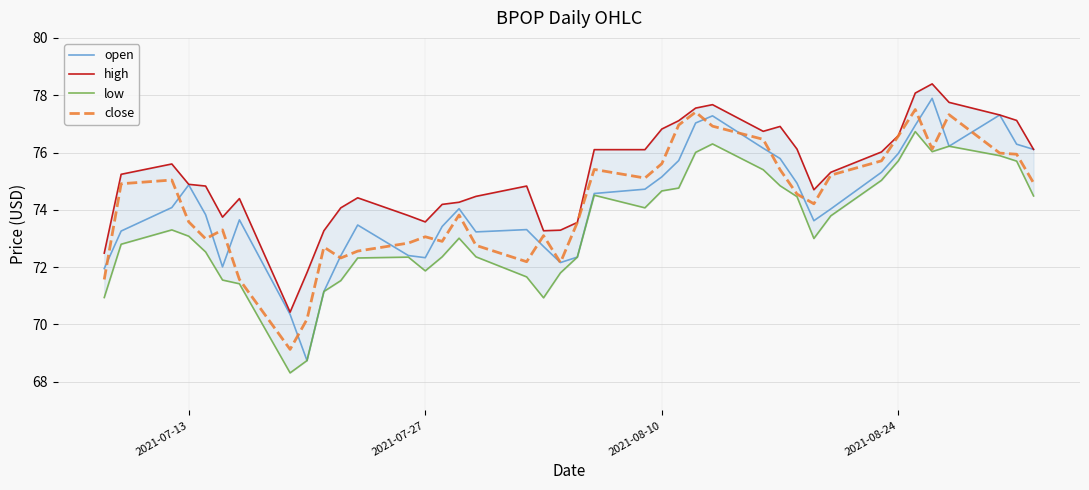

What are all the series names shown in the legend?

open, high, low, close